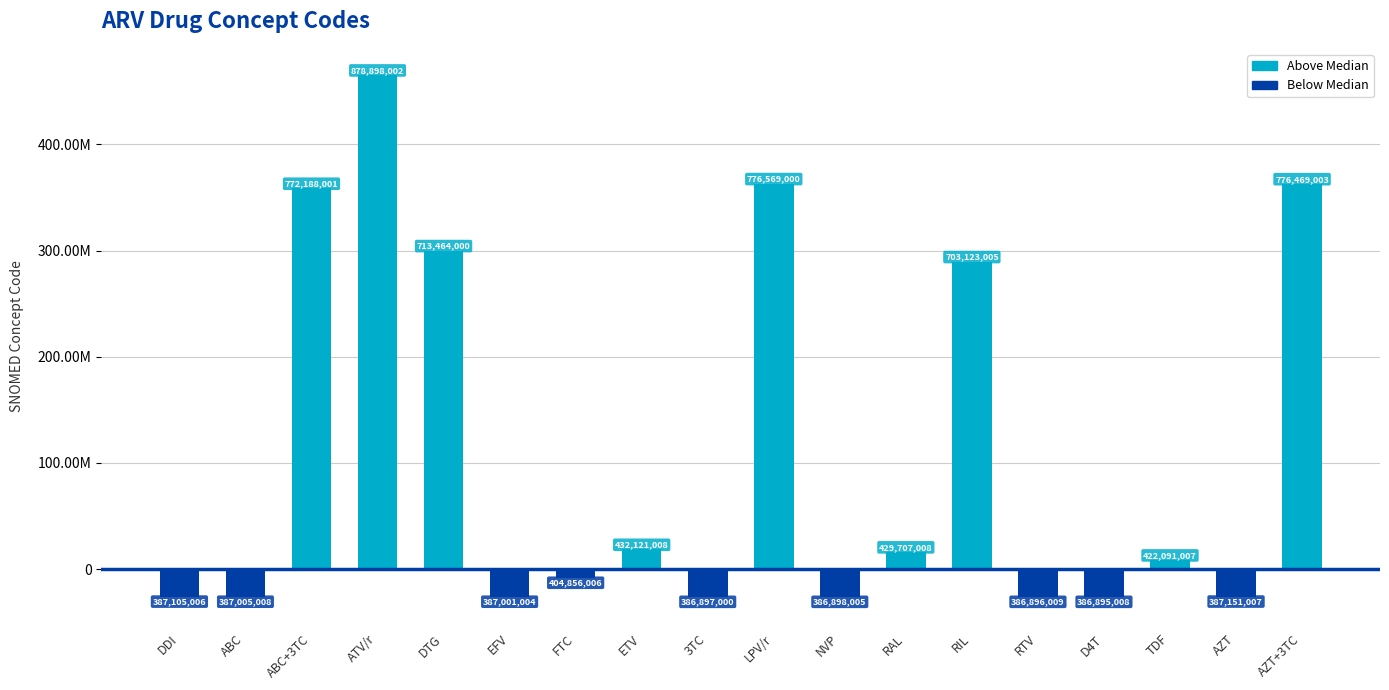

Does the chart contain any negative values?

Yes